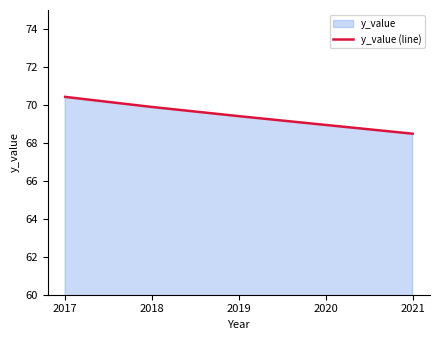

What is the change in value from 2018 to 2020?

-0.9